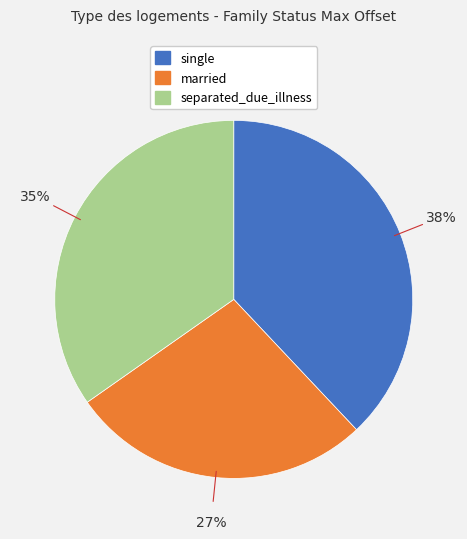

To the nearest percent, what is the difference between the largest and smallest slice percentages?

11%